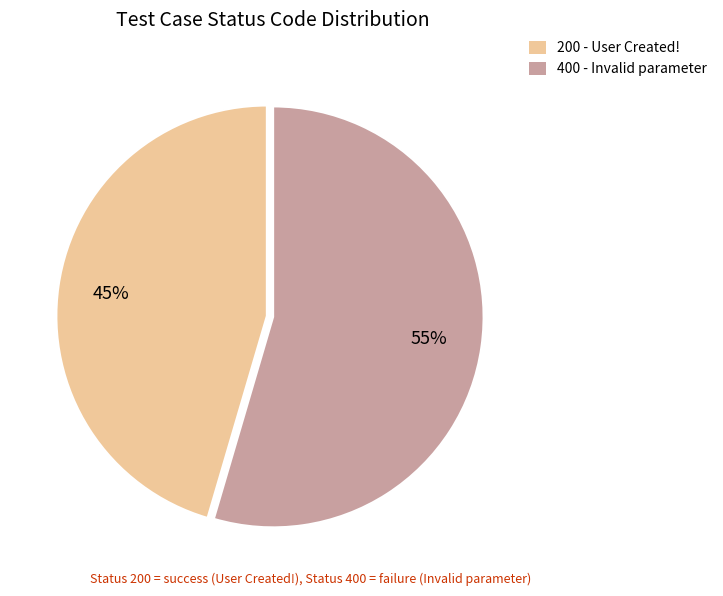

True or false: 200 - User Created! accounts for 35% of the total.

False